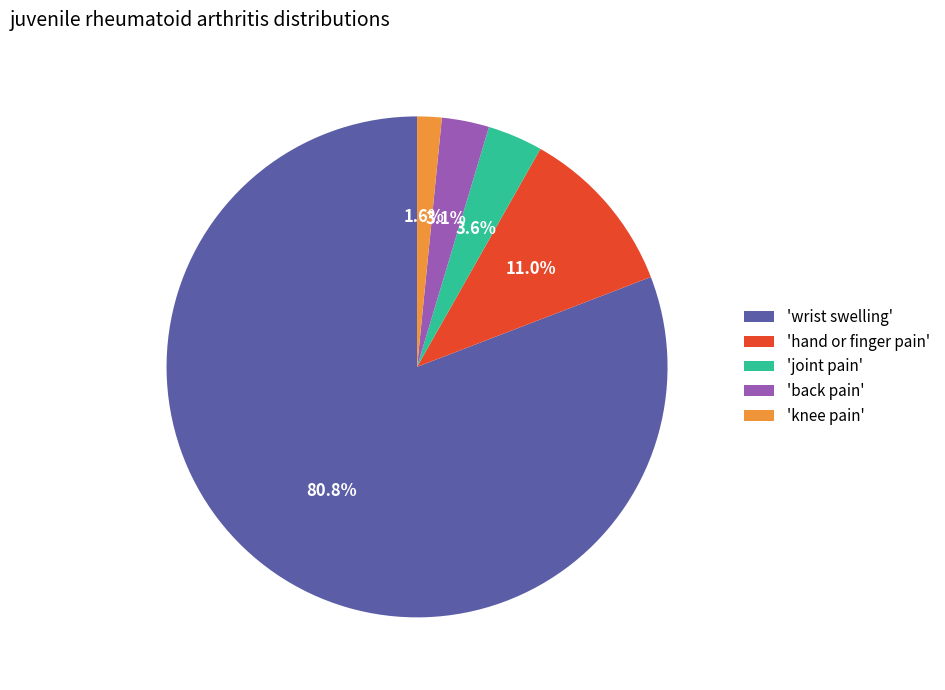

What is the ratio of the value at 'joint pain' to the value at 'hand or finger pain'?

0.3